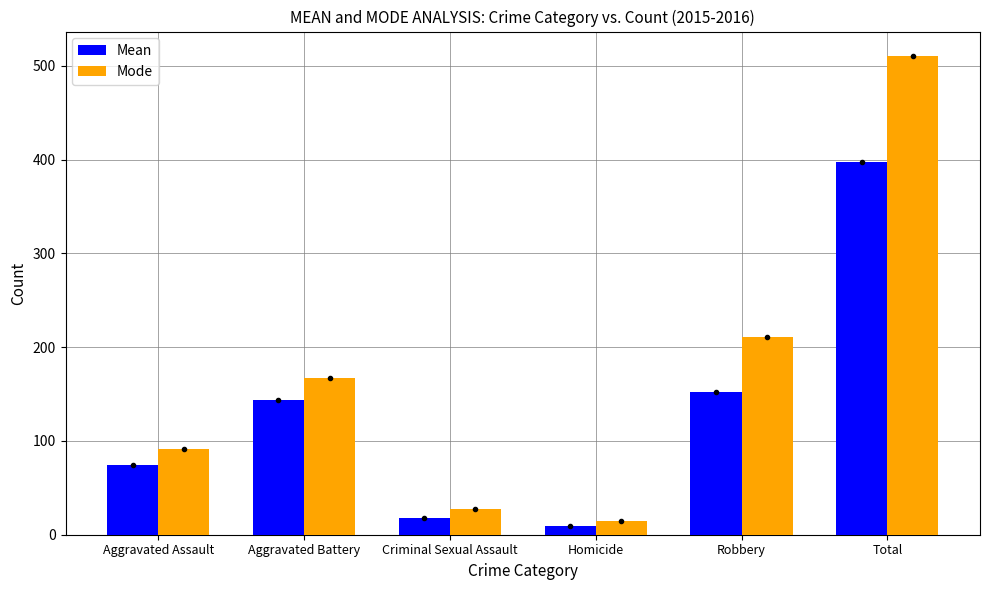

What is the label of the 1st bar from the right?

Total